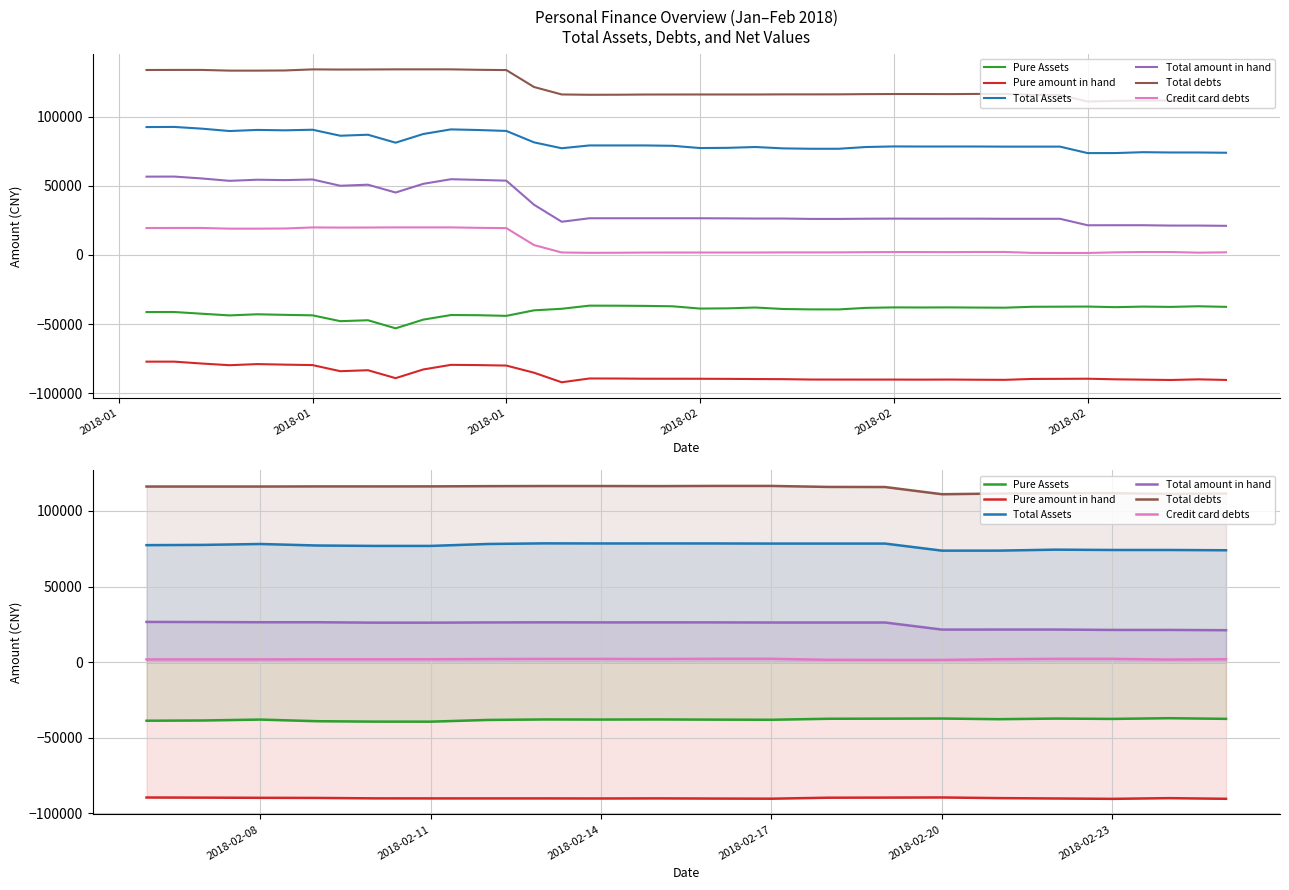

True or false: Pure amount in hand and Total Assets cross at least once.

False